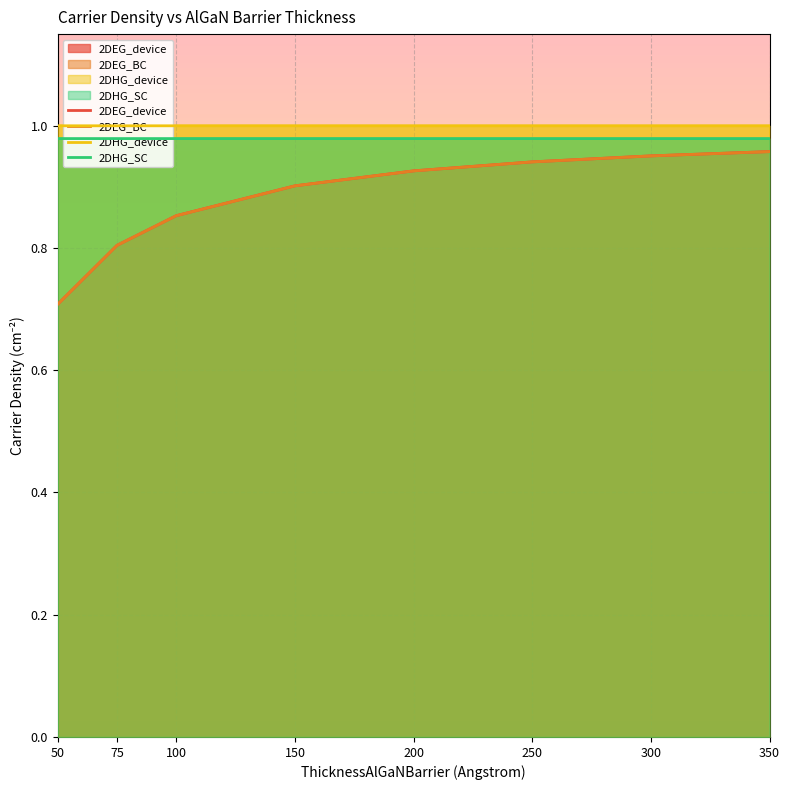

The value of 2DEG_BC at 75 is 0.5. True or false?

False